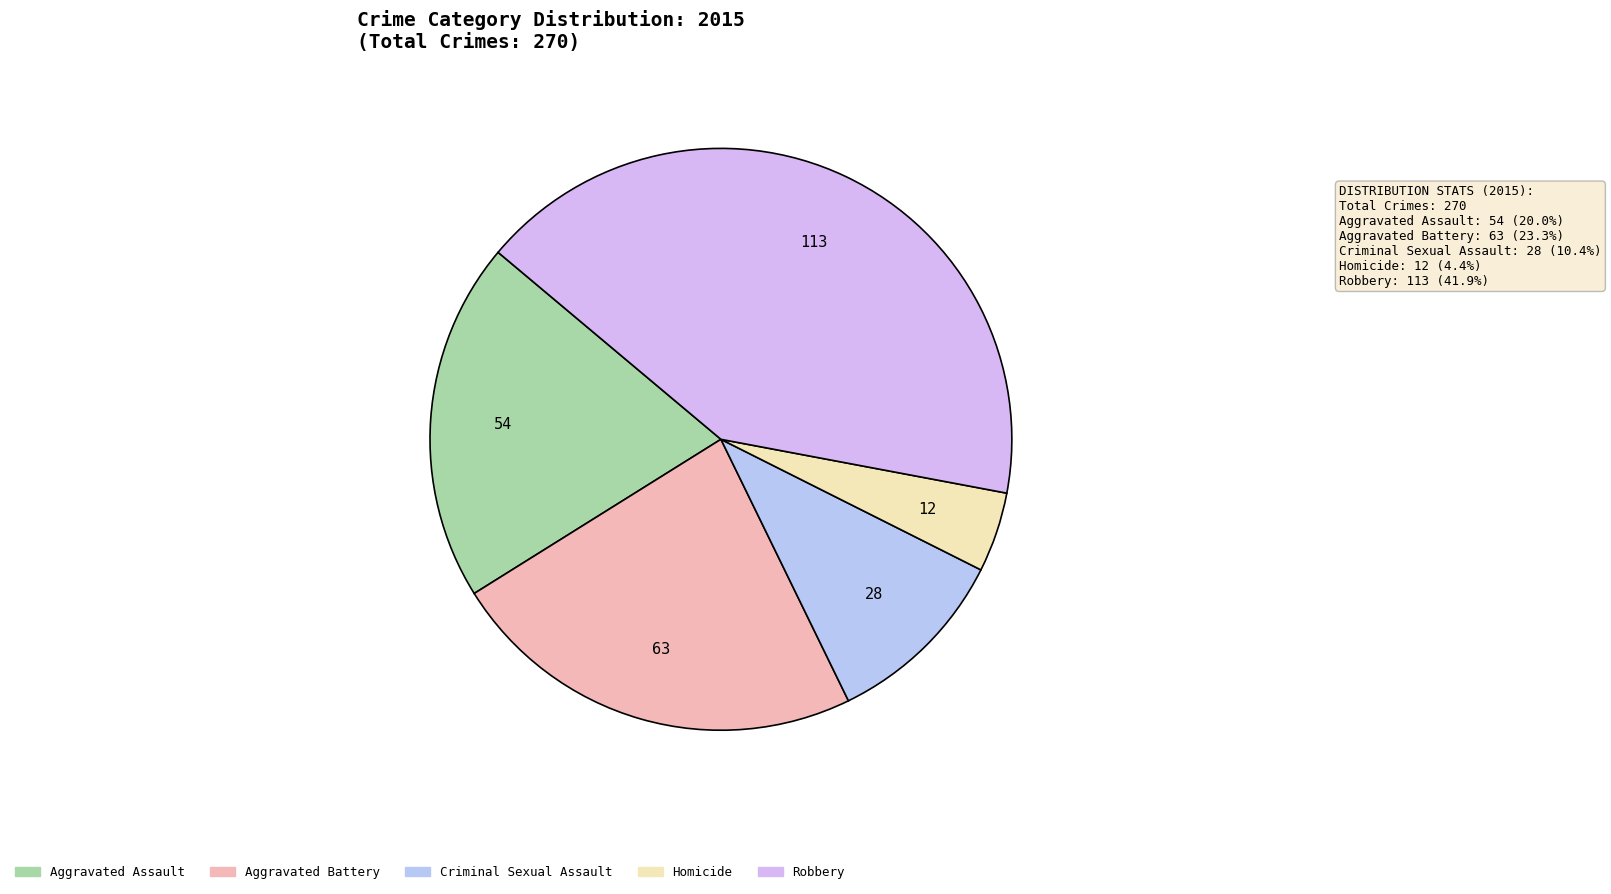

Do Aggravated Battery and Homicide together represent more than half of the pie?

No